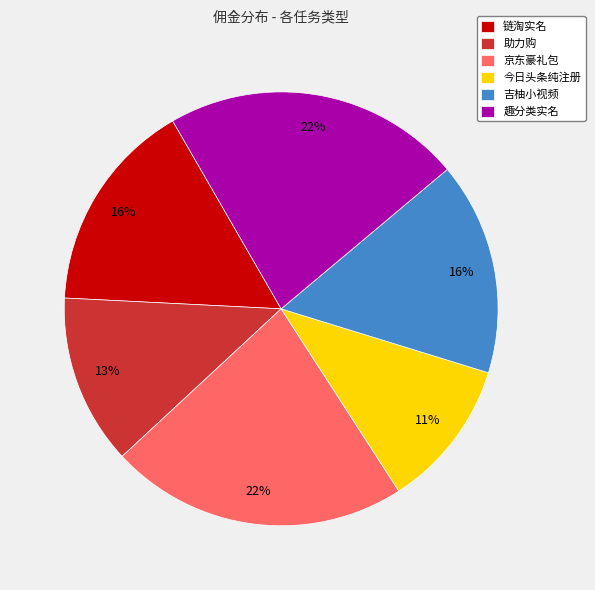

Is 京东豪礼包 the majority of the pie?

No